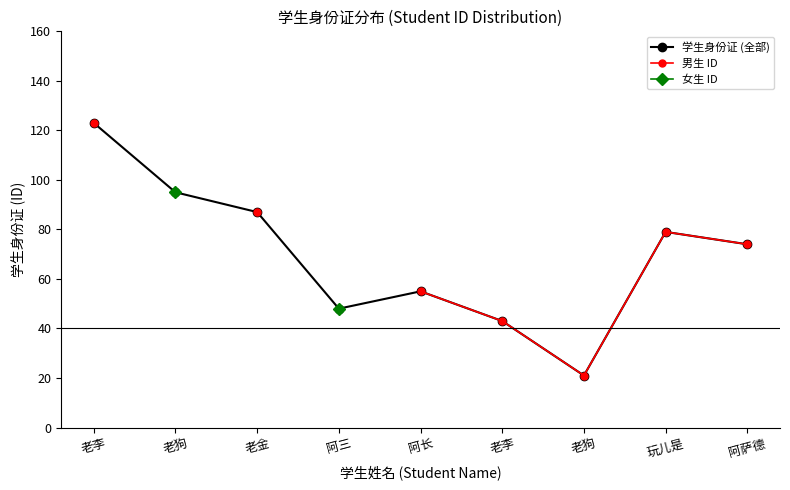

What is the sum of all 学生身份证 (全部) values?

625